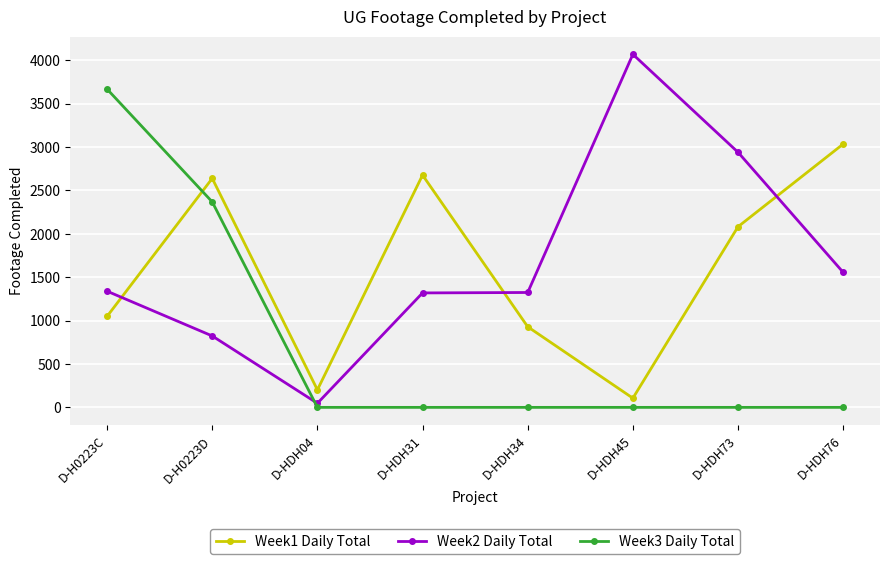

What is the total value across all series at D-H0223C?

6056